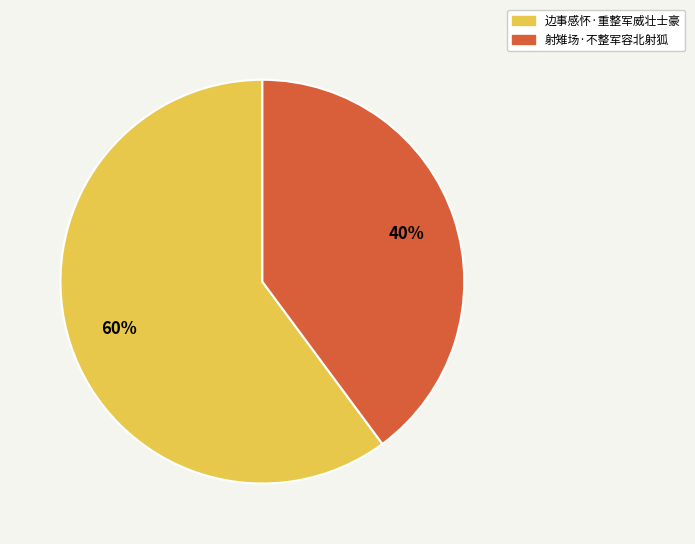

Does 射雉场·不整军容北射狐 account for over 50% of the chart?

No